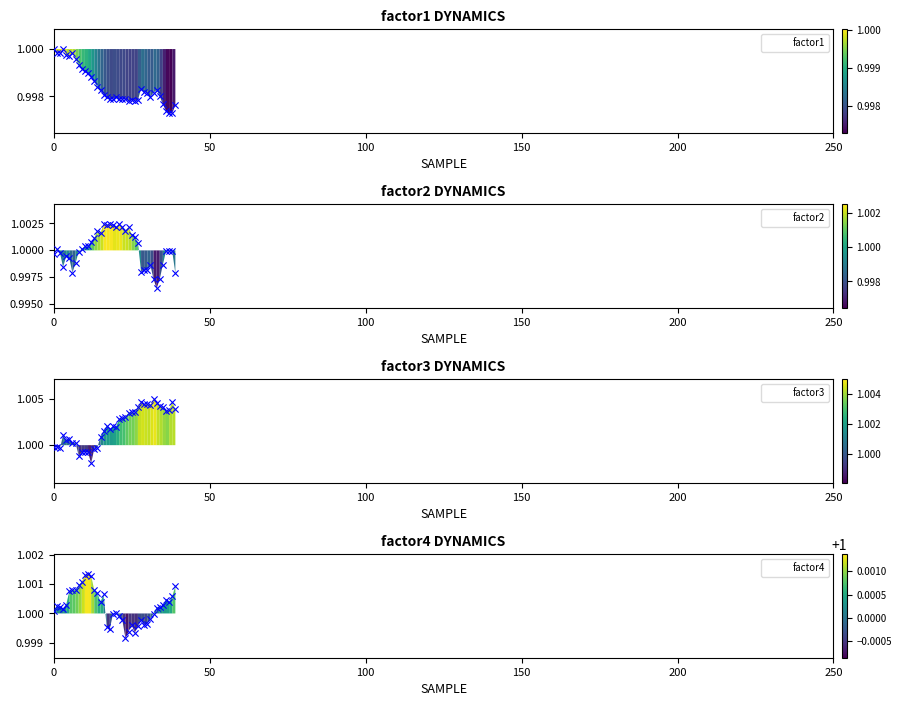

Which series reaches the maximum Y coordinate?

factor3